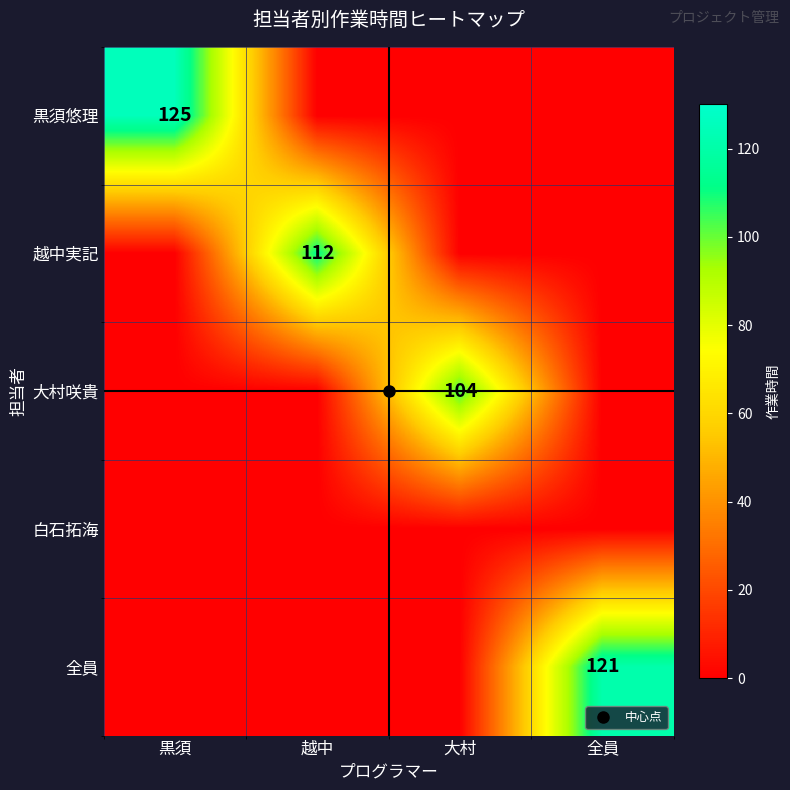

Is the value of 黒須悠理 at 黒須 greater than the value of 越中実記 at 全員?

Yes